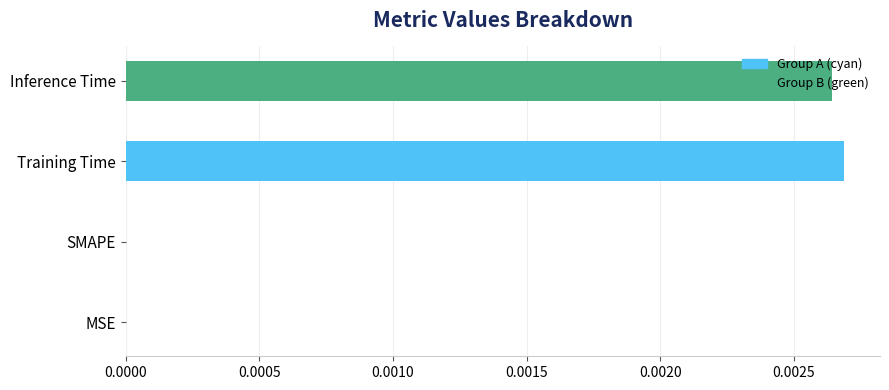

True or false: the data shows 0.0 at Training Time.

True